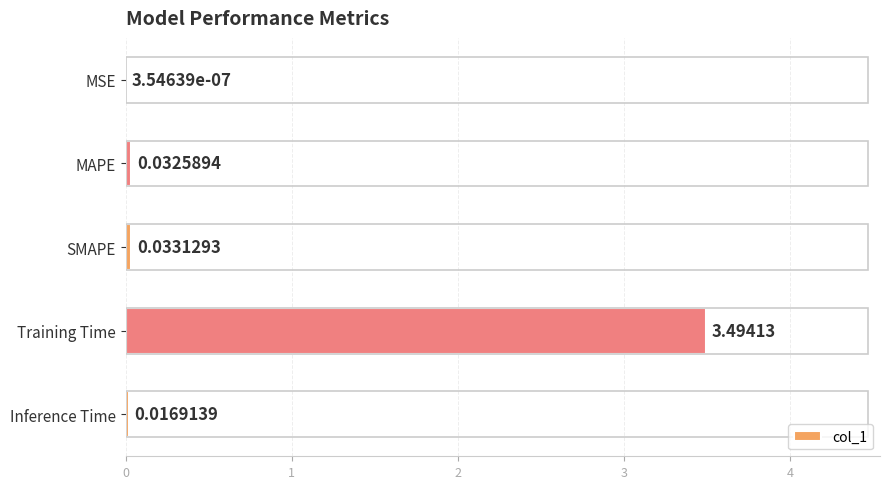

What is the sum of the values at SMAPE and Training Time?

3.5